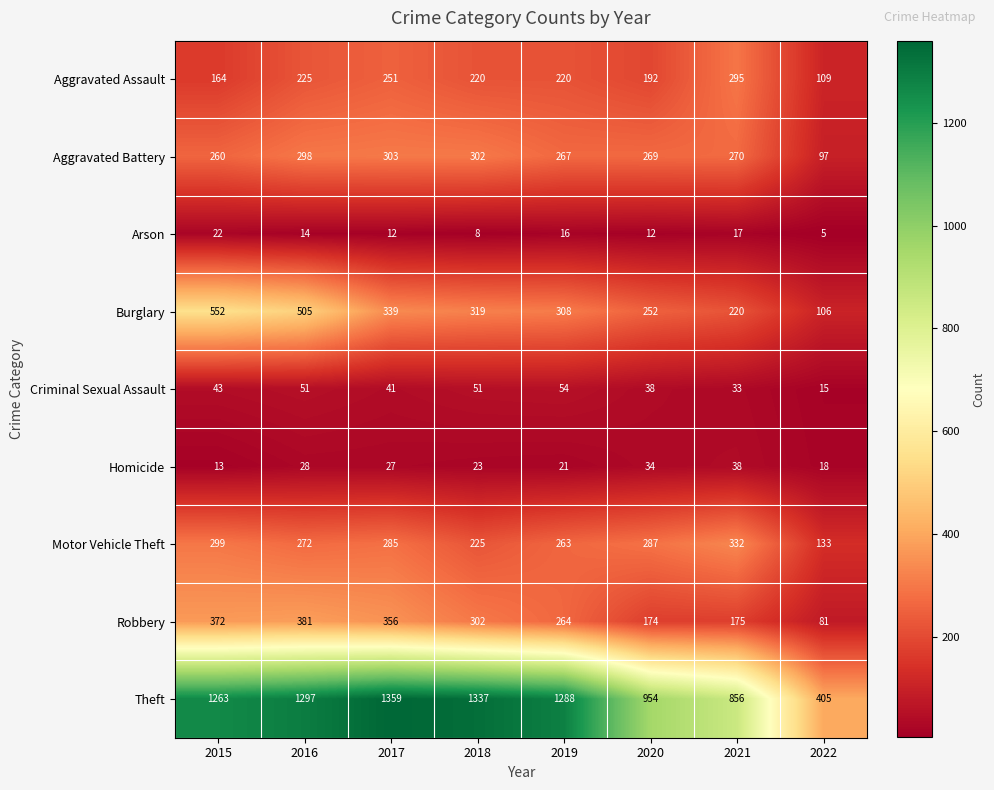

What is the difference between the Criminal Sexual Assault values at 2019 and 2022?

39